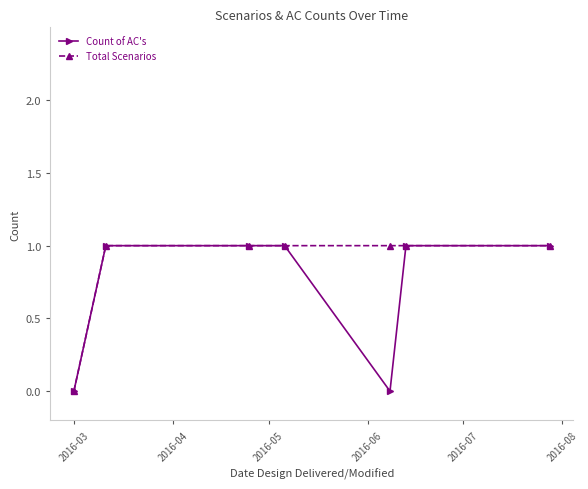

List the series in order of their overall mean, lowest first.

Count of AC's, Total Scenarios